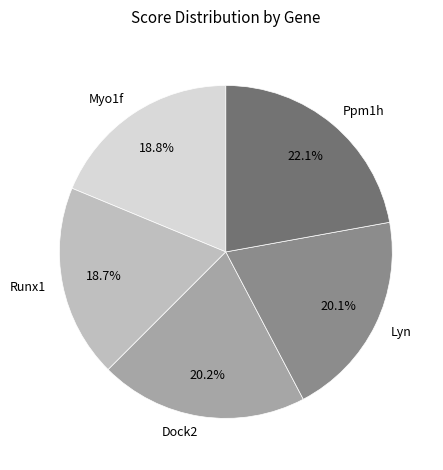

Which has a higher value, Ppm1h or Runx1?

Ppm1h